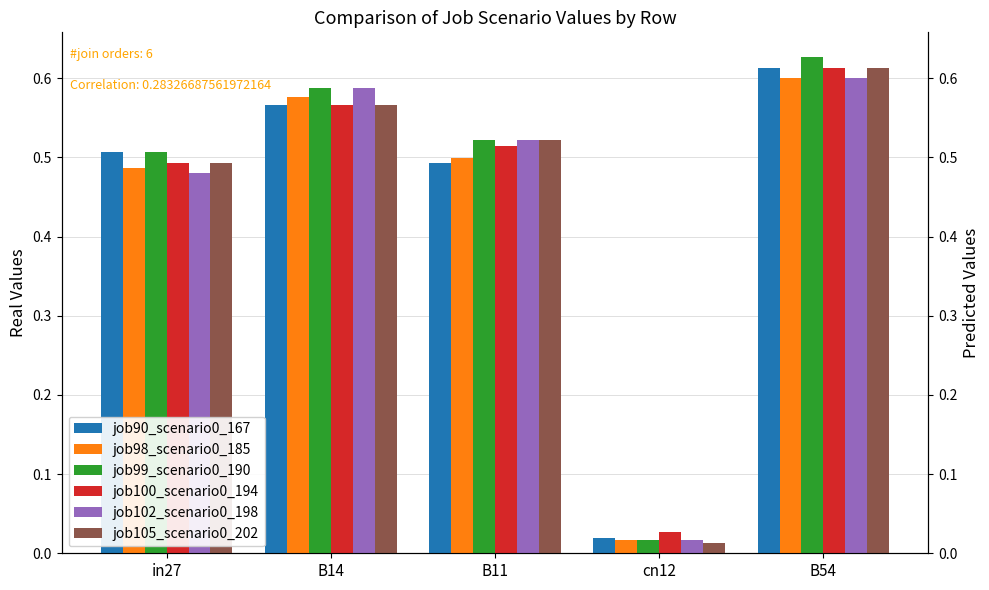

How many series are shown in this chart?

6